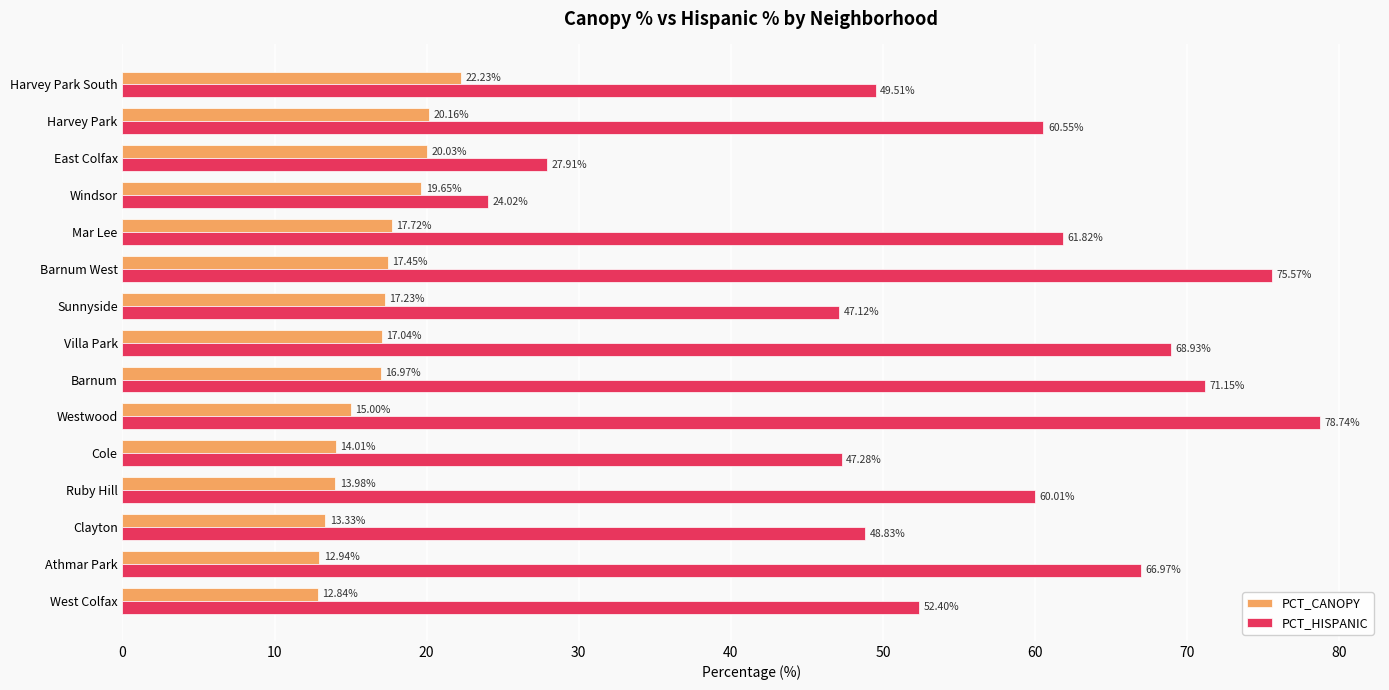

Which category has the highest value in the PCT_CANOPY series?

Harvey Park South